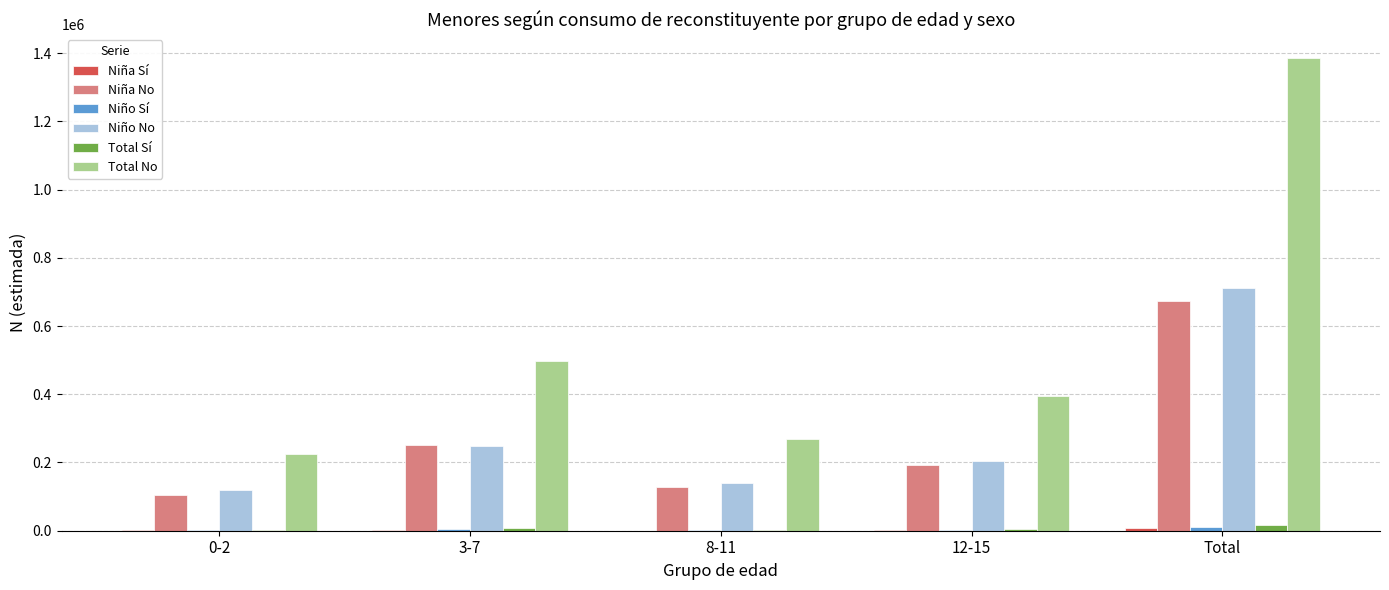

What is the sum of all Total No values?

2771962